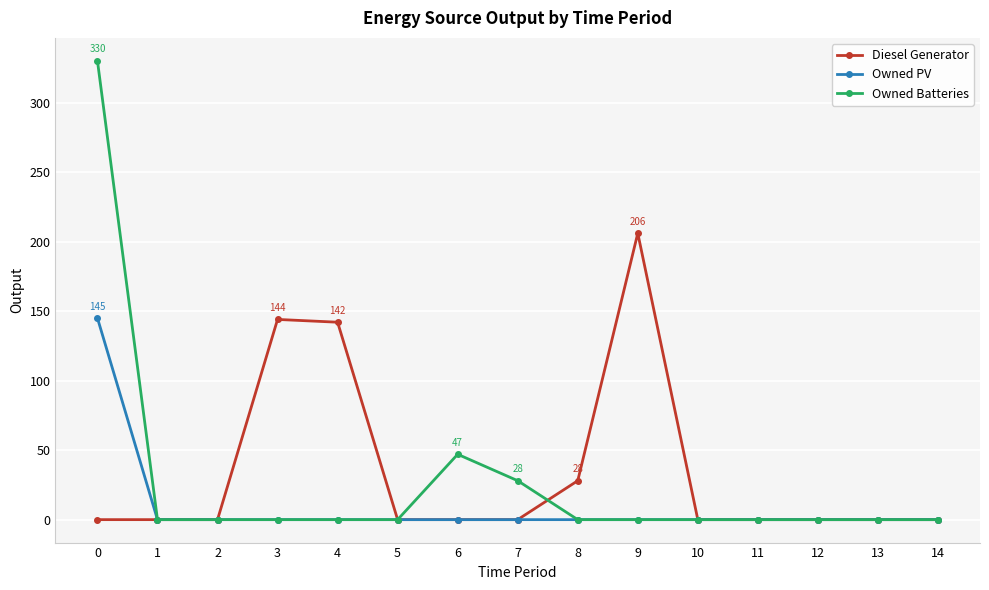

How many Diesel Generator values are between 0 and 28?

12